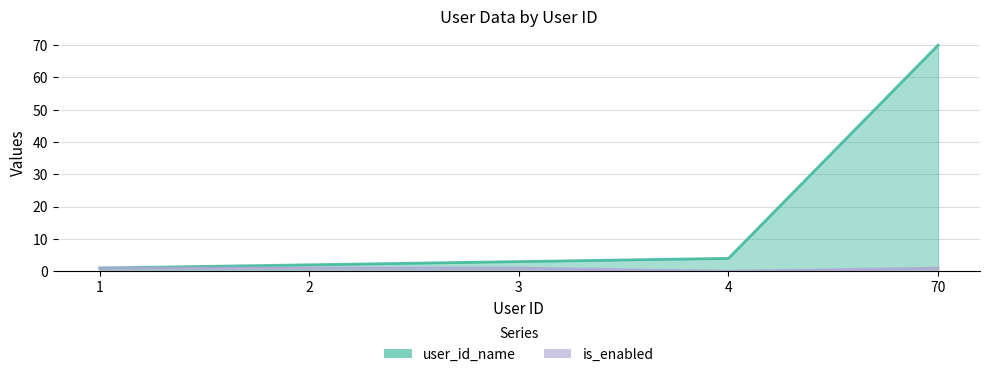

How many values in the is_enabled series are below 1?

1